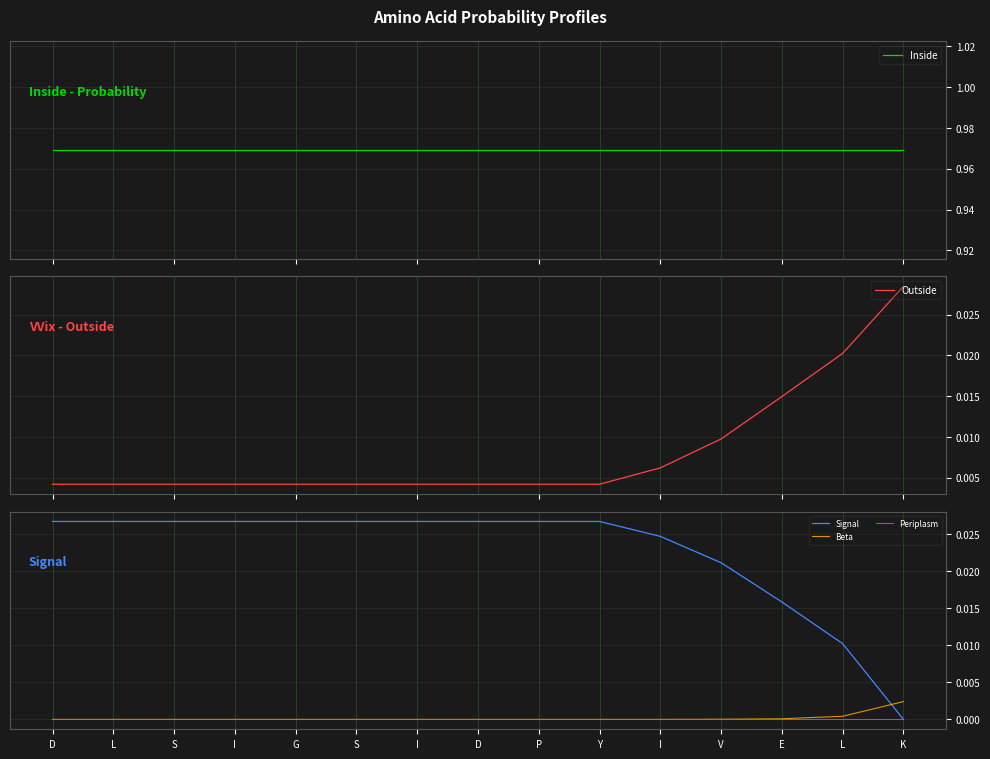

List the labels in order of Beta value, smallest first.

D, L, S, I, G, S, I, D, P, Y, I, V, E, L, K